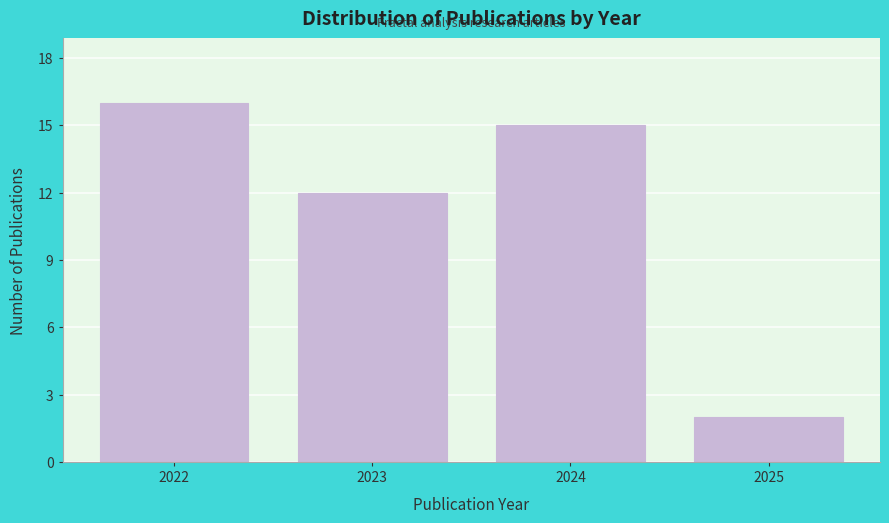

Reading left to right, transcribe all the data shown in this chart.

2022=16	2023=12	2024=15	2025=2